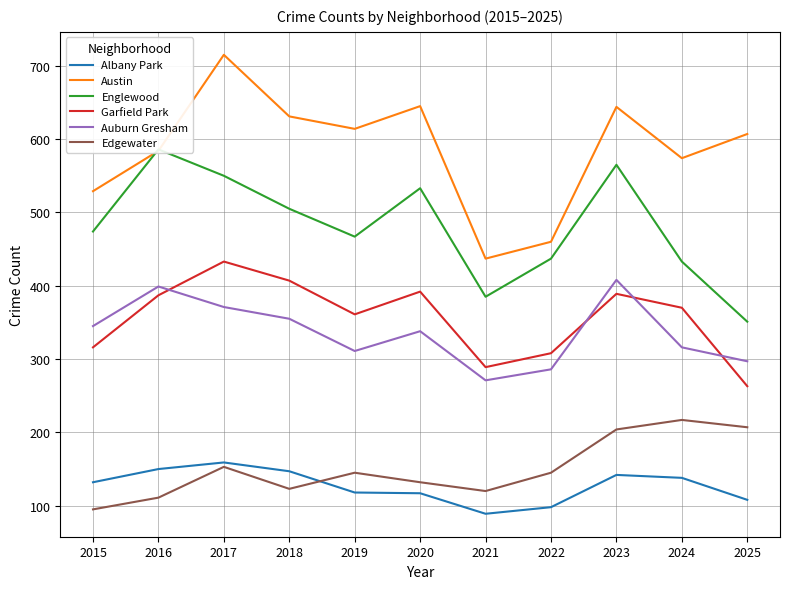

At which category does Edgewater reach its first local peak?

2017